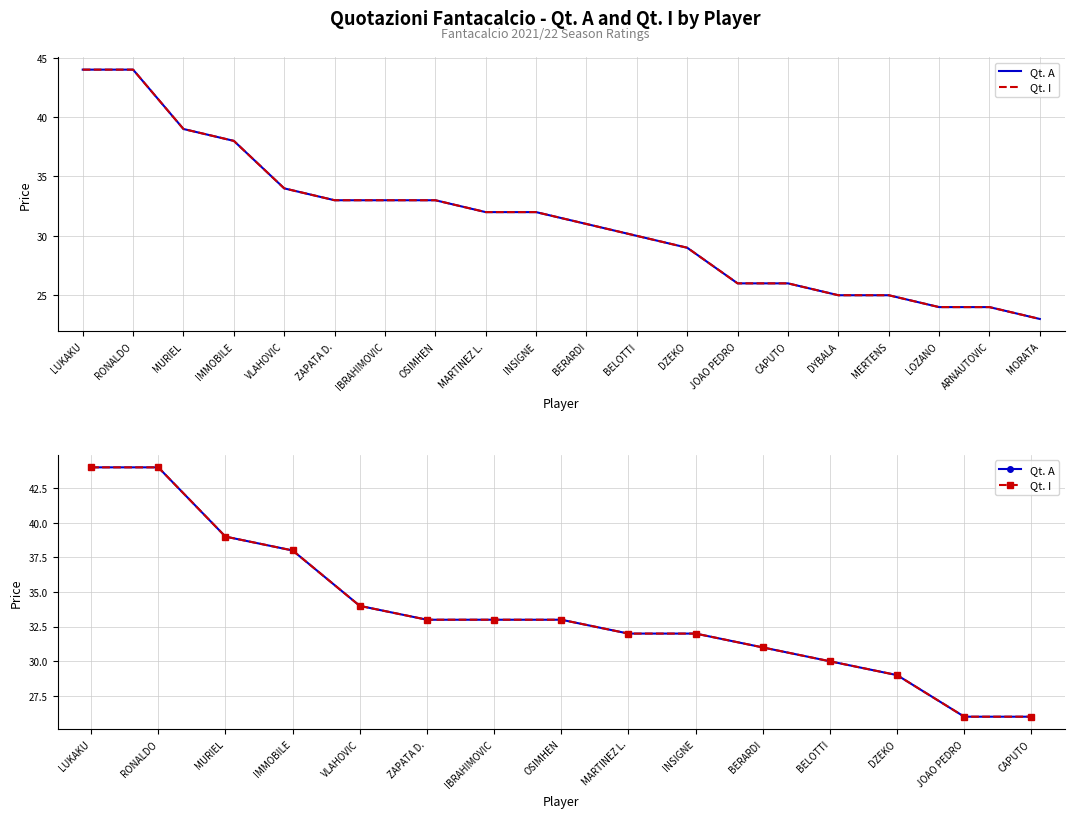

True or false: Qt. I has more than 0 points higher than both neighbors.

False